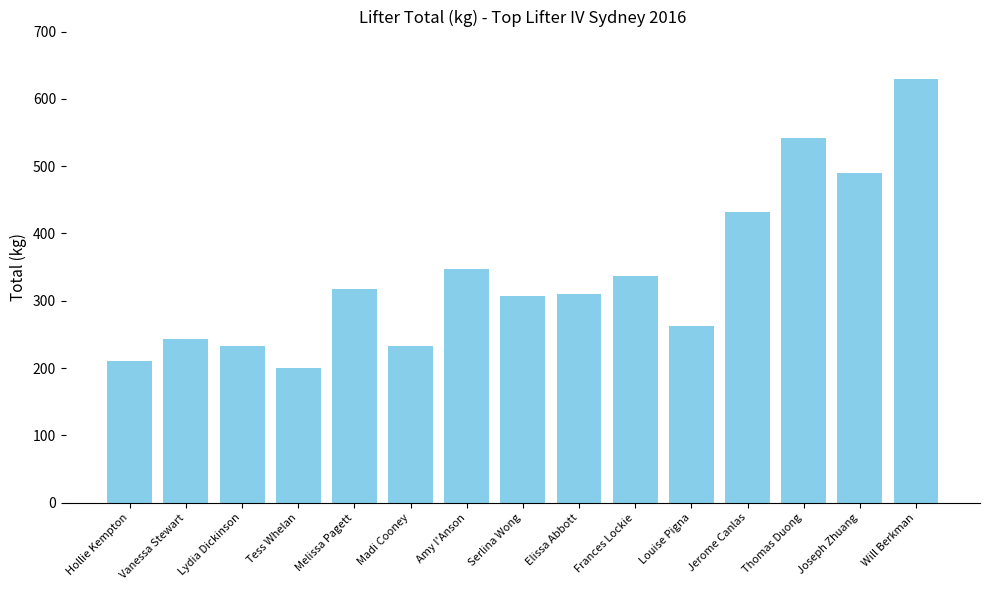

The chart shows a value of 262.5 at Louise Pigna. True or false?

True